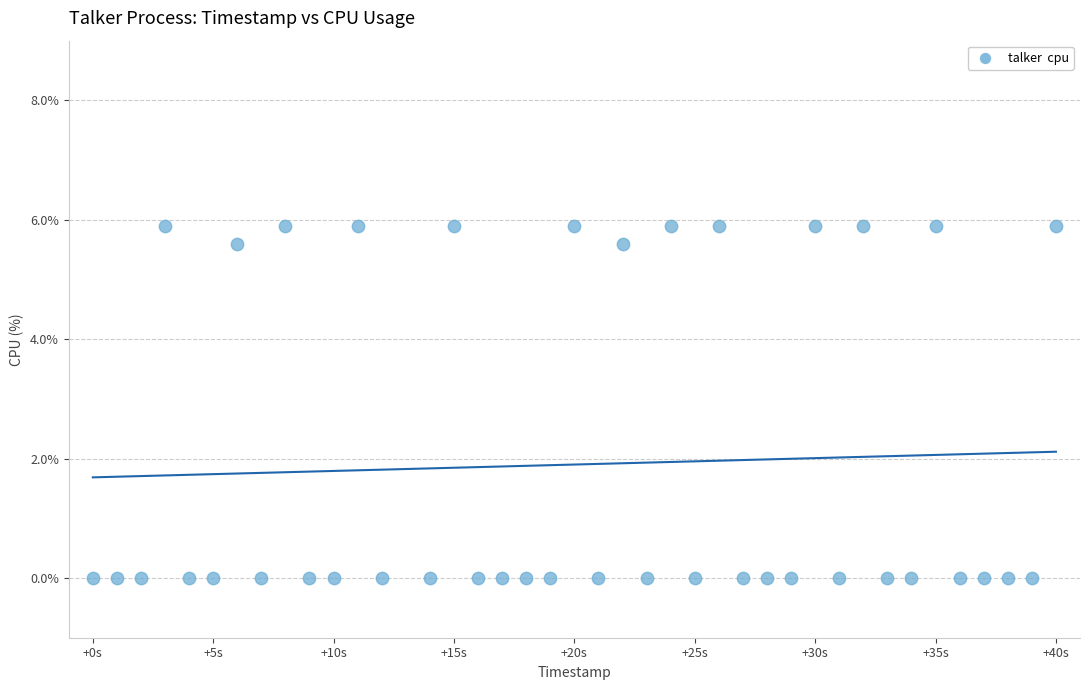

What is the range of X values (max minus min)?

40.0